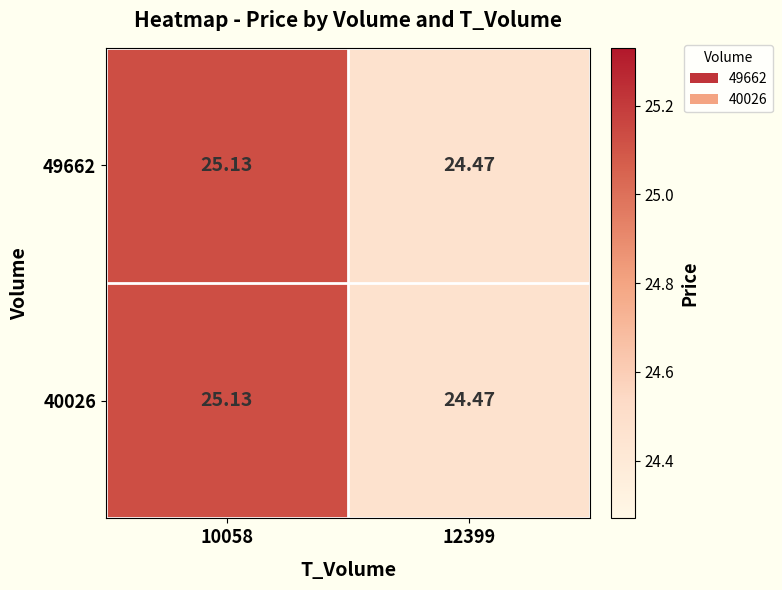

How many data points in 49662 are above 25?

1